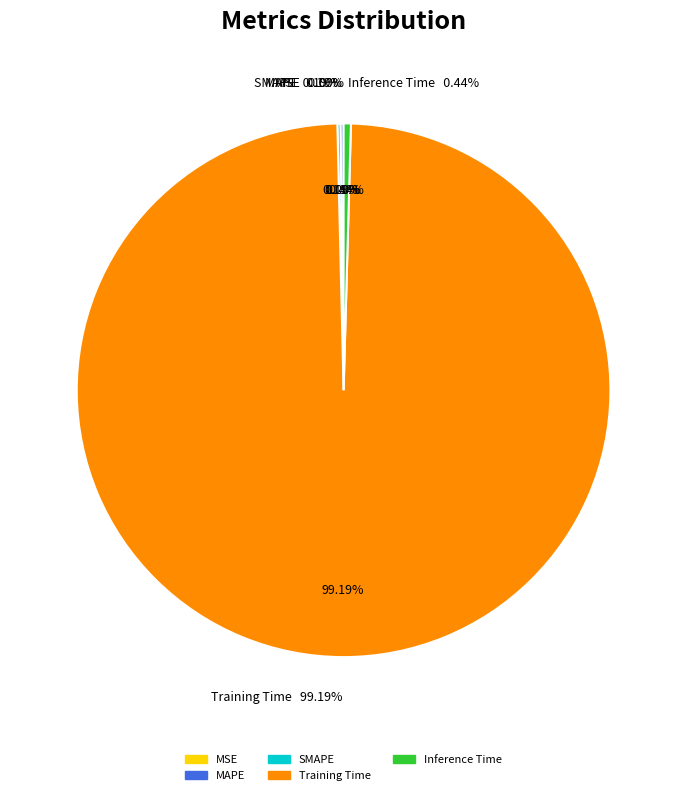

How many segments does this pie chart have?

5